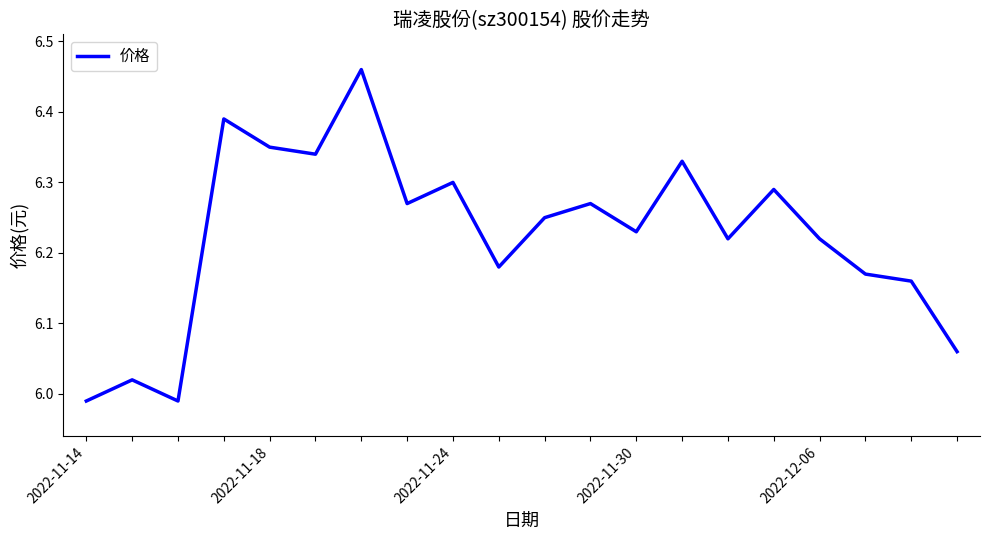

Where does the data first go above 6?

2022-11-18